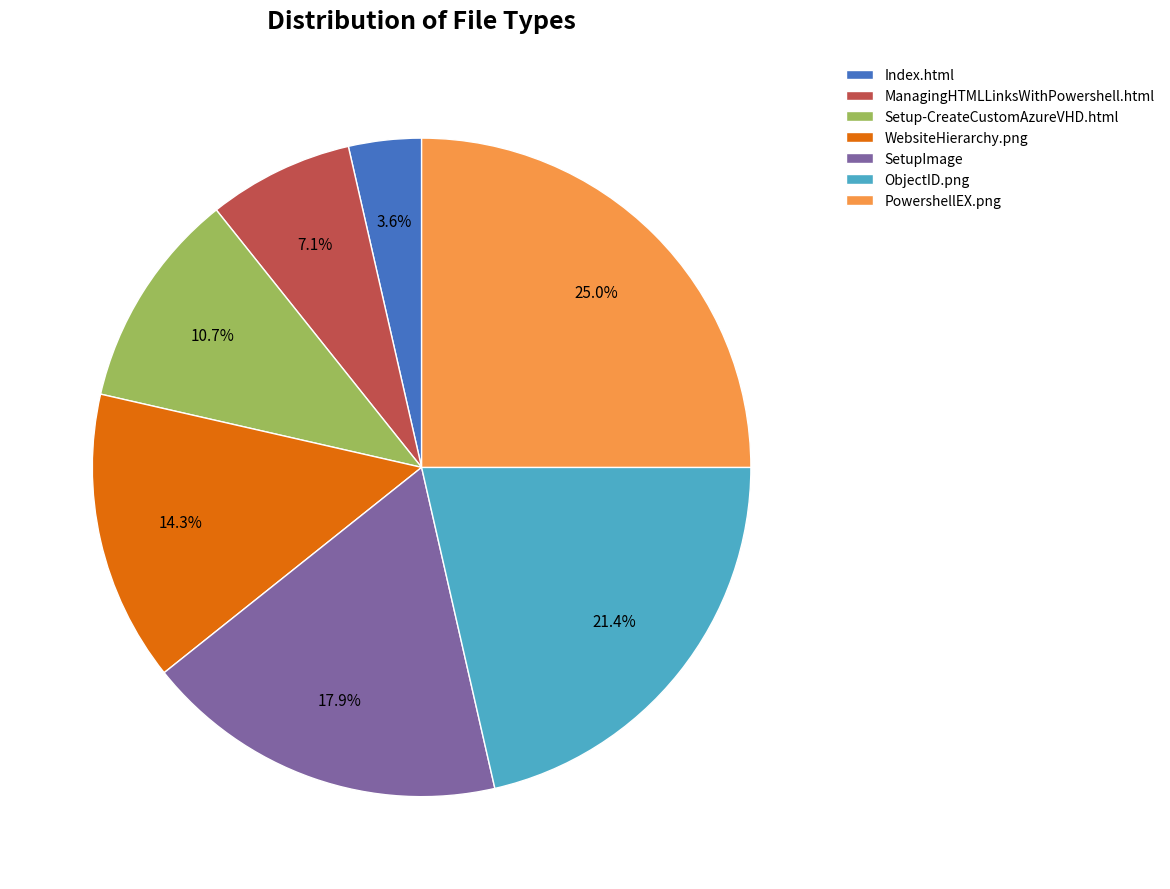

Which category has the biggest portion of the pie?

PowershellEX.png